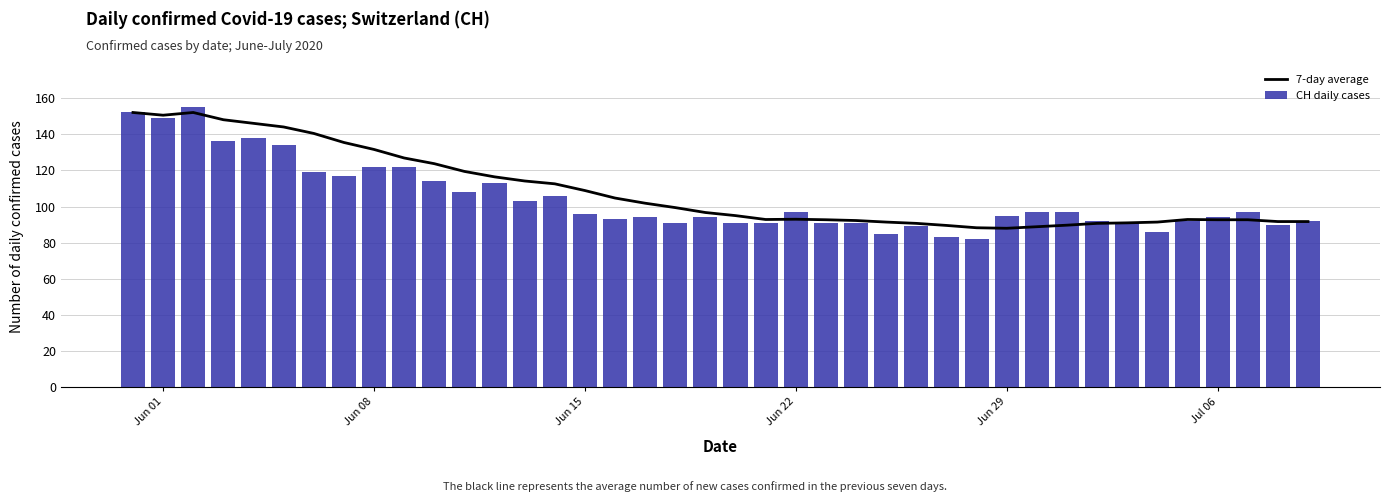

How many data points in CH daily cases are less than 96?

20